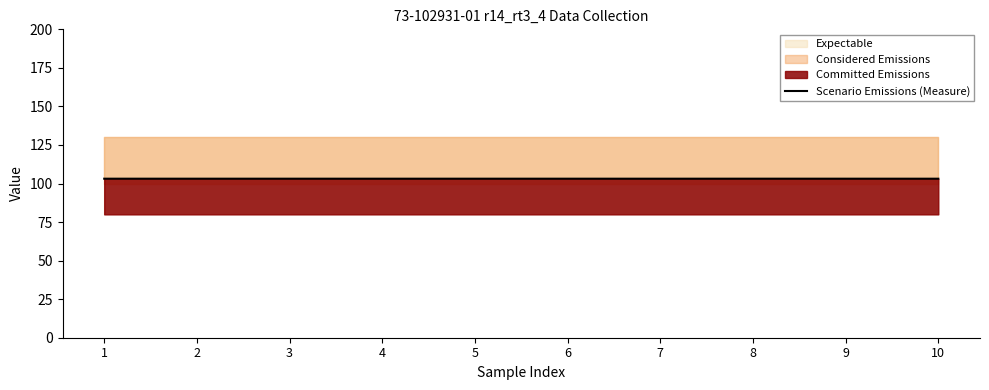

How many lines are shown in the chart?

1